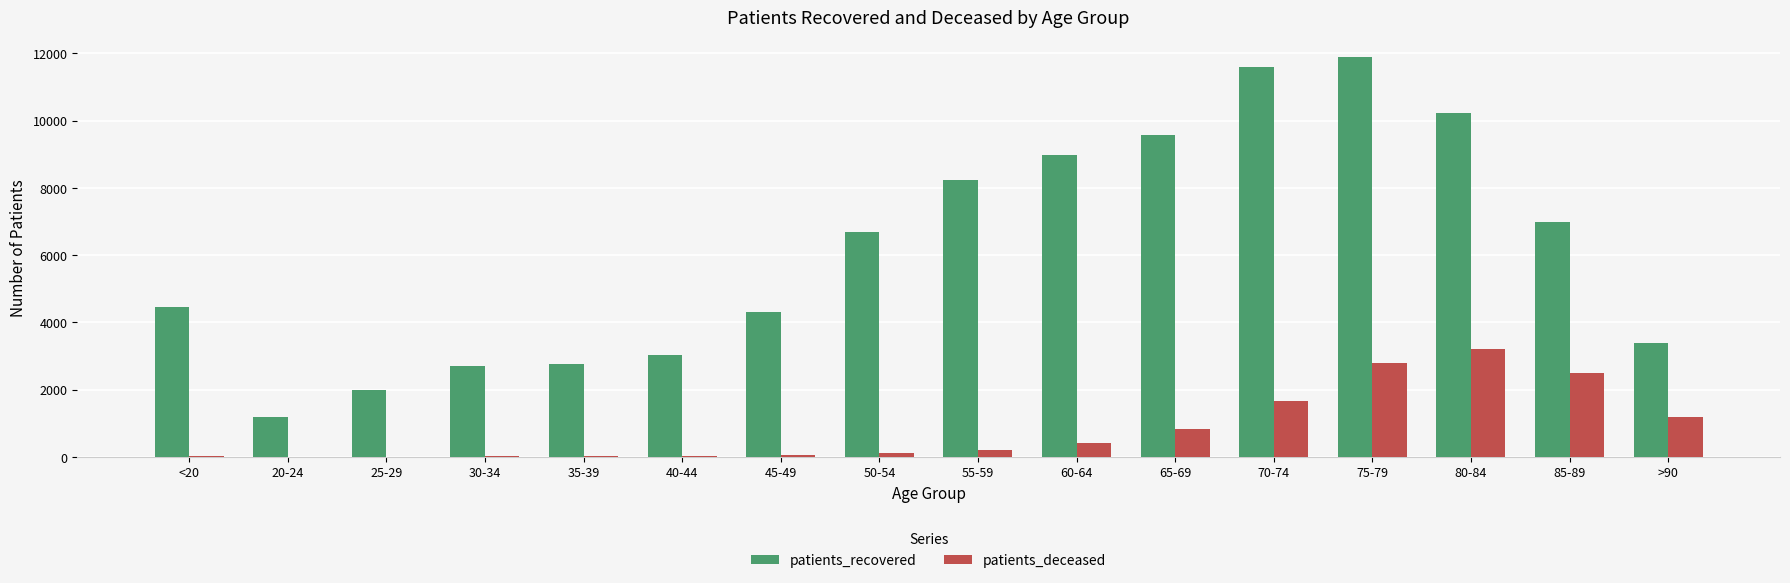

How many series are shown in this chart?

2